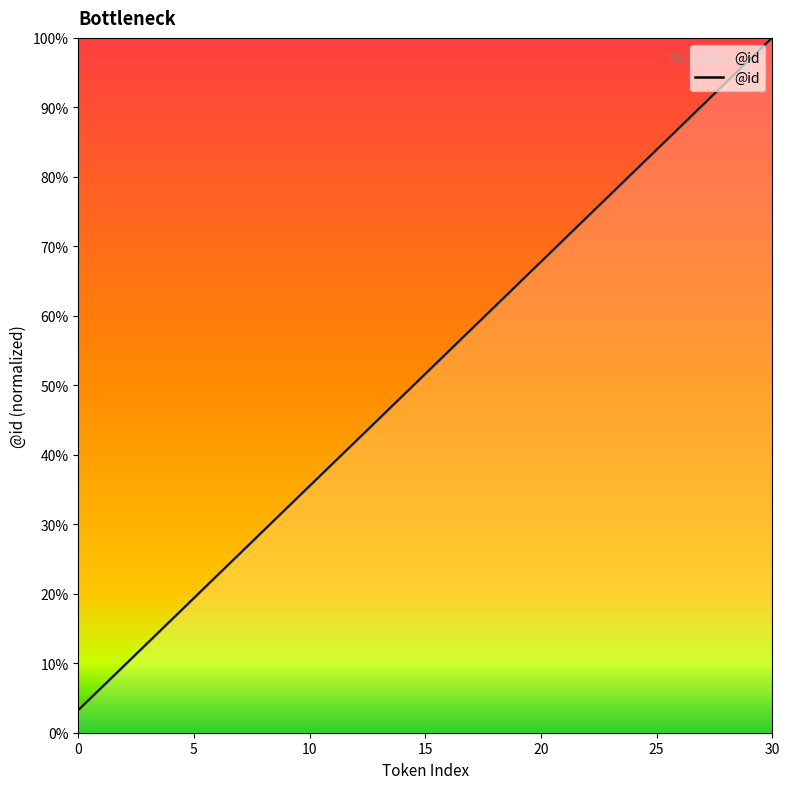

Does the chart display data point markers on the line(s)?

No